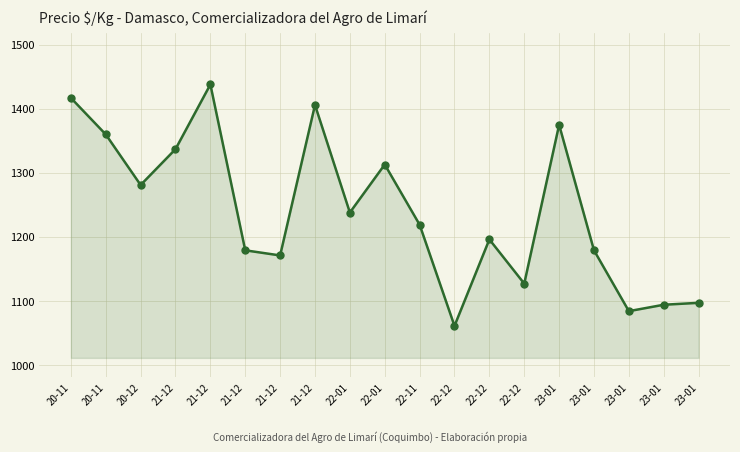

Which label corresponds to the largest value in the chart?

21-12